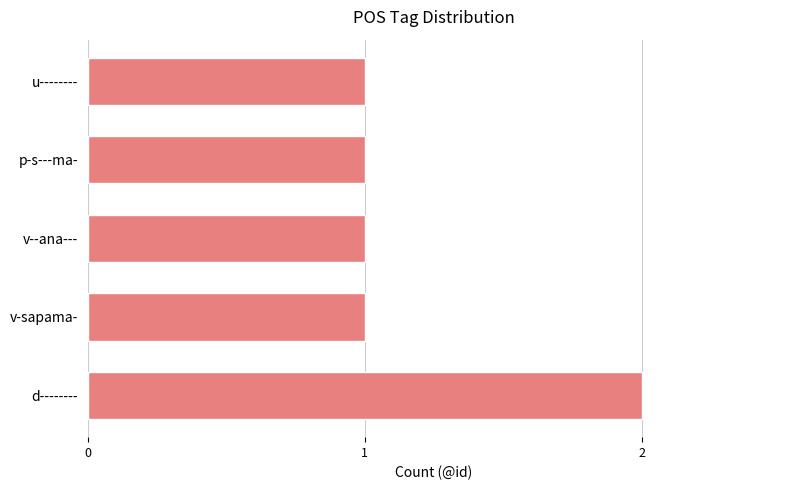

What is the smallest value displayed?

1